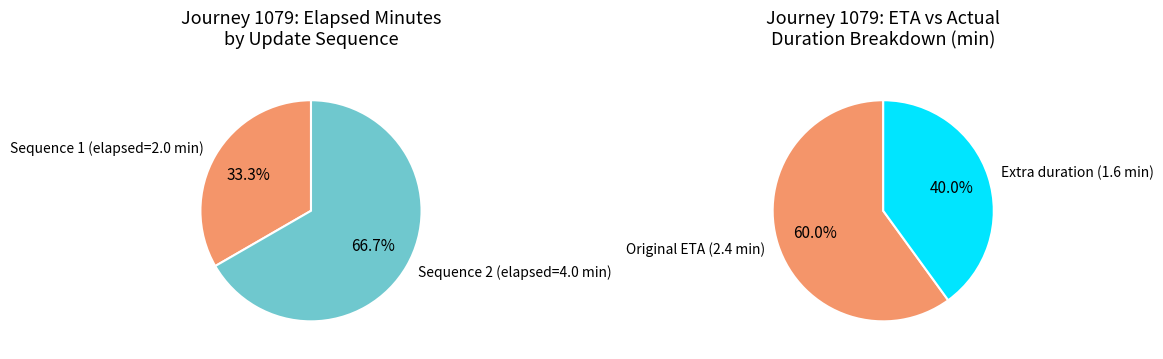

To the nearest percent, what portion does 2 represent?

67%